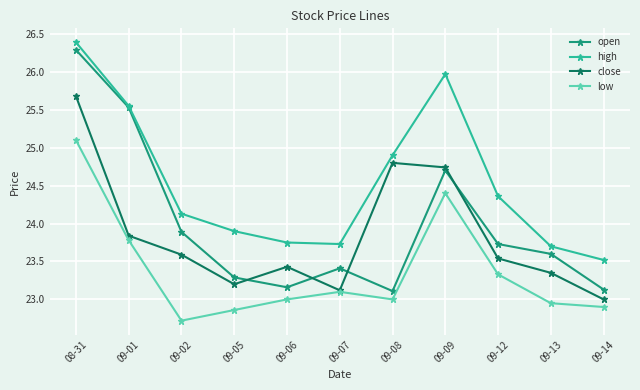

At which category does the chart reach its peak across all series?

08-31